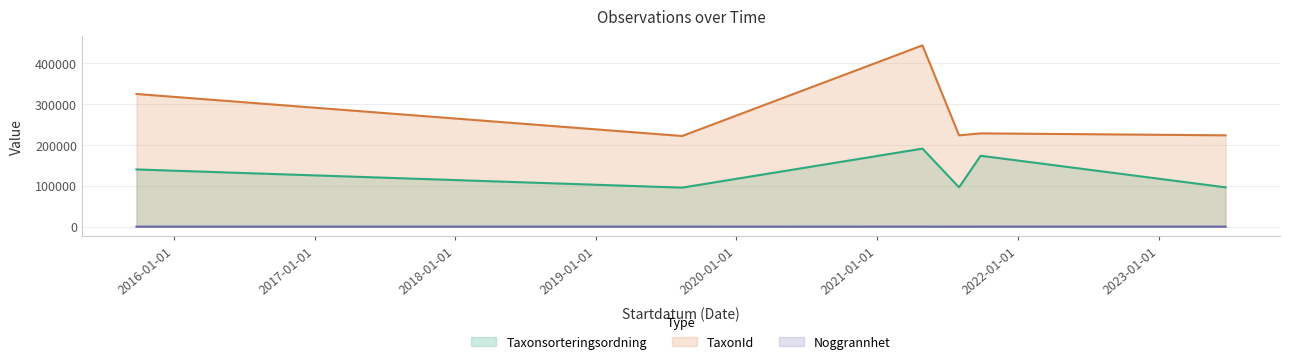

Count the Noggrannhet values in the range 10 to 25.

8